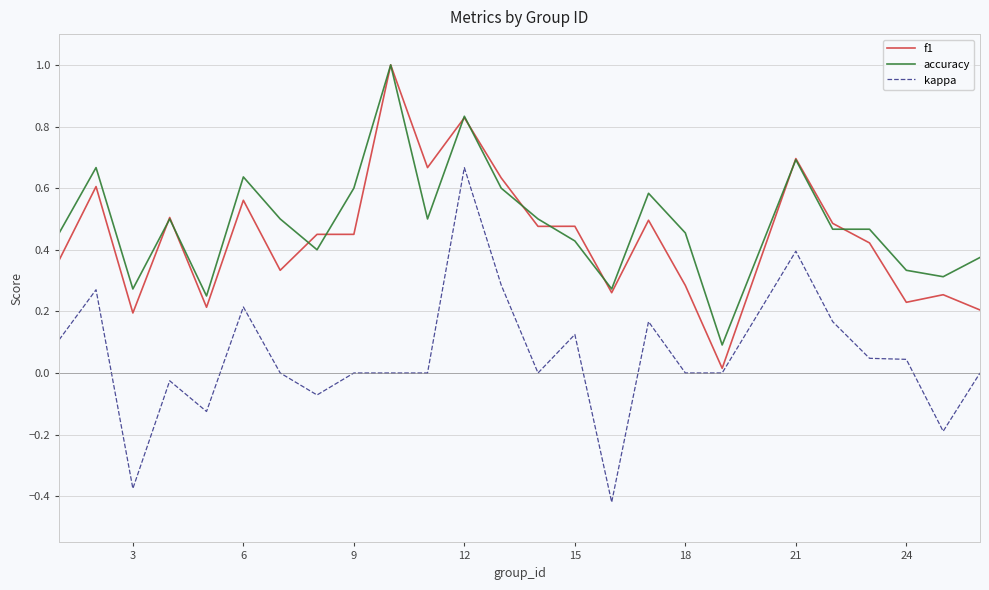

True or false: accuracy and kappa intersect in this chart.

False